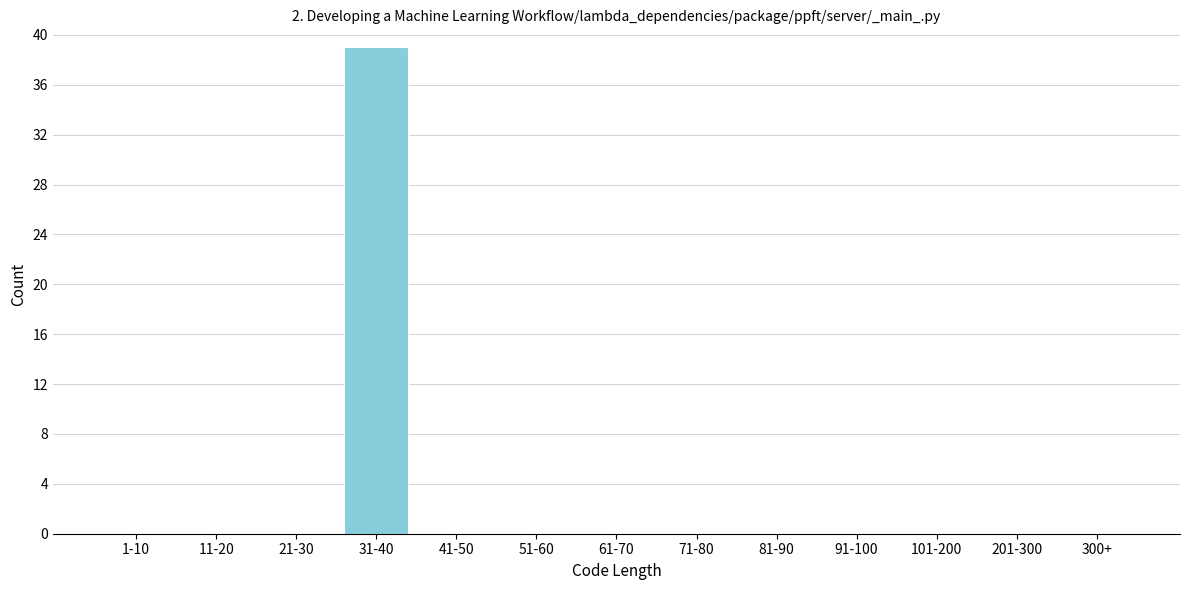

Reading left to right, what are all the values shown in this chart?

1-10=0	11-20=0	21-30=0	31-40=39	41-50=0	51-60=0	61-70=0	71-80=0	81-90=0	91-100=0	101-200=0	201-300=0	300+=0